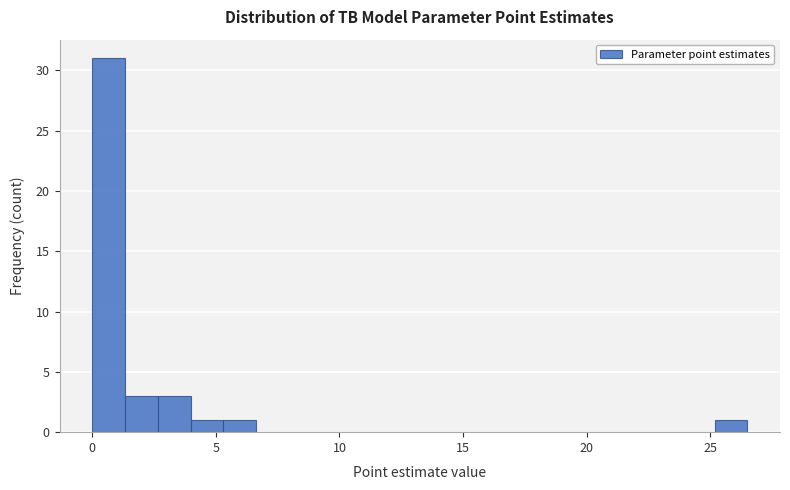

Read against the x-axis, roughly where is the centre of the tallest bar?

0.5